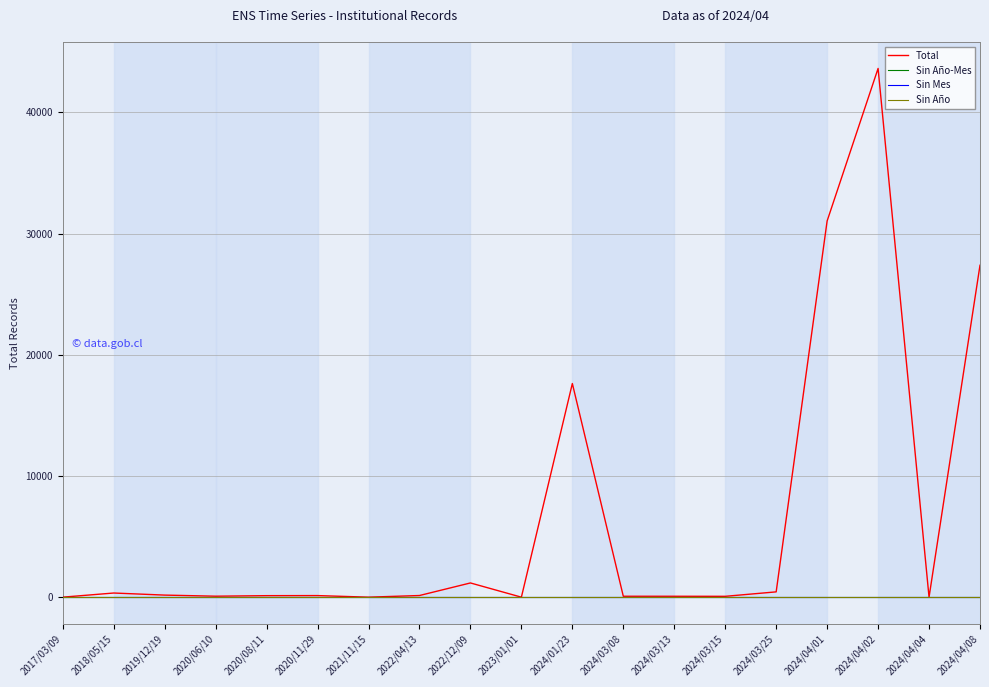

Does the chart display data point markers on the line(s)?

No